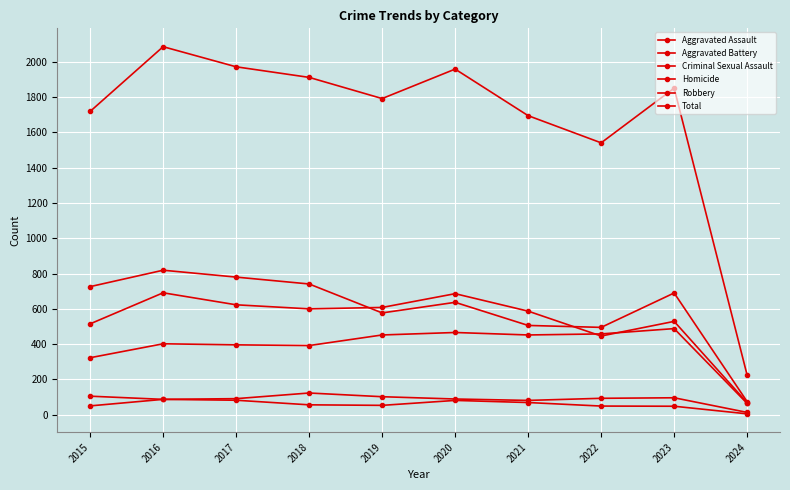

Which category has the highest value across all series?

2016